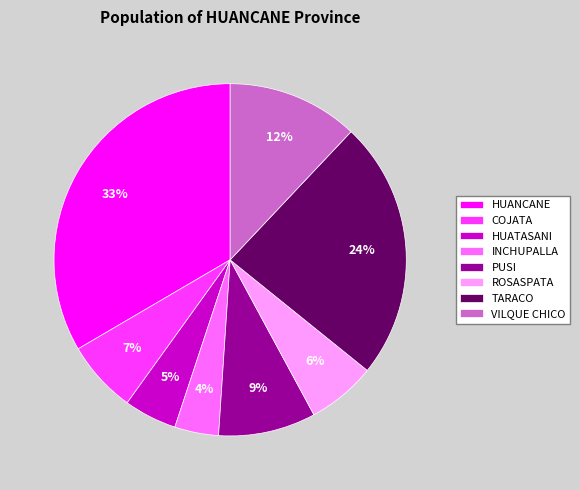

What is the ratio of the value at INCHUPALLA to the value at COJATA?

0.6